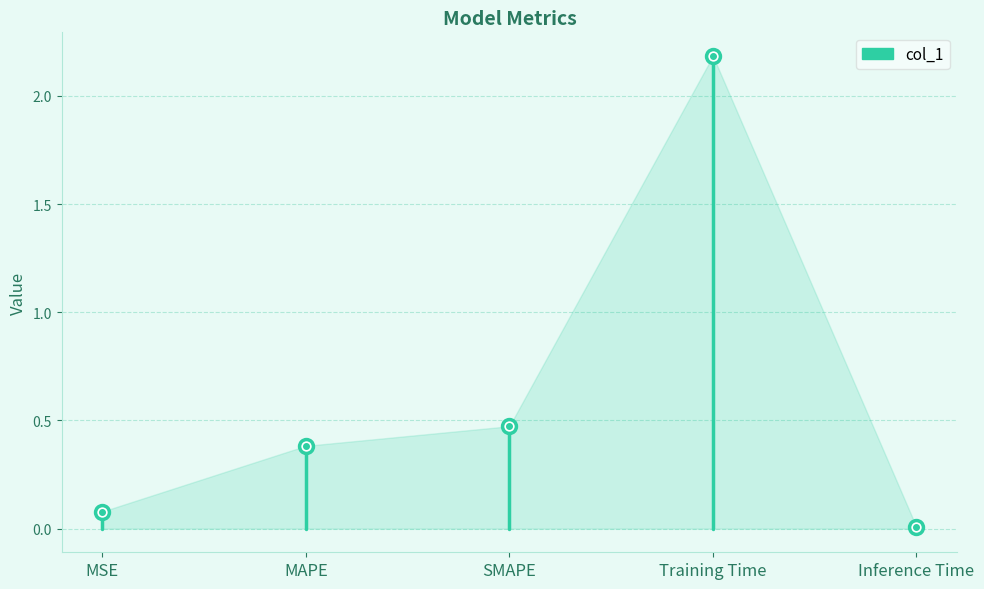

List the labels in order of value, smallest first.

Inference Time, MSE, MAPE, SMAPE, Training Time